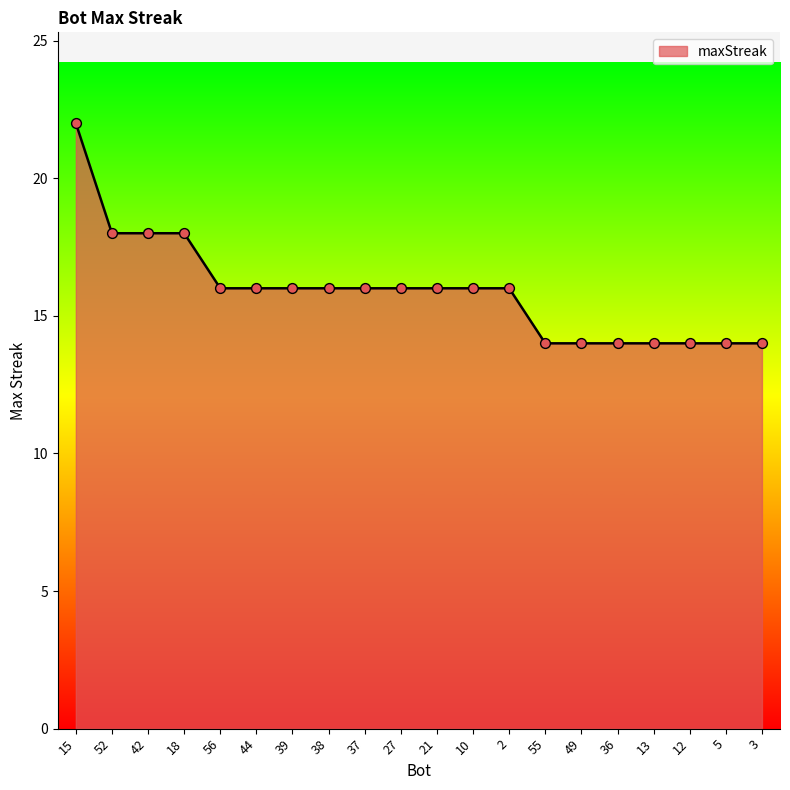

What is the change in value from 52 to 13?

-4